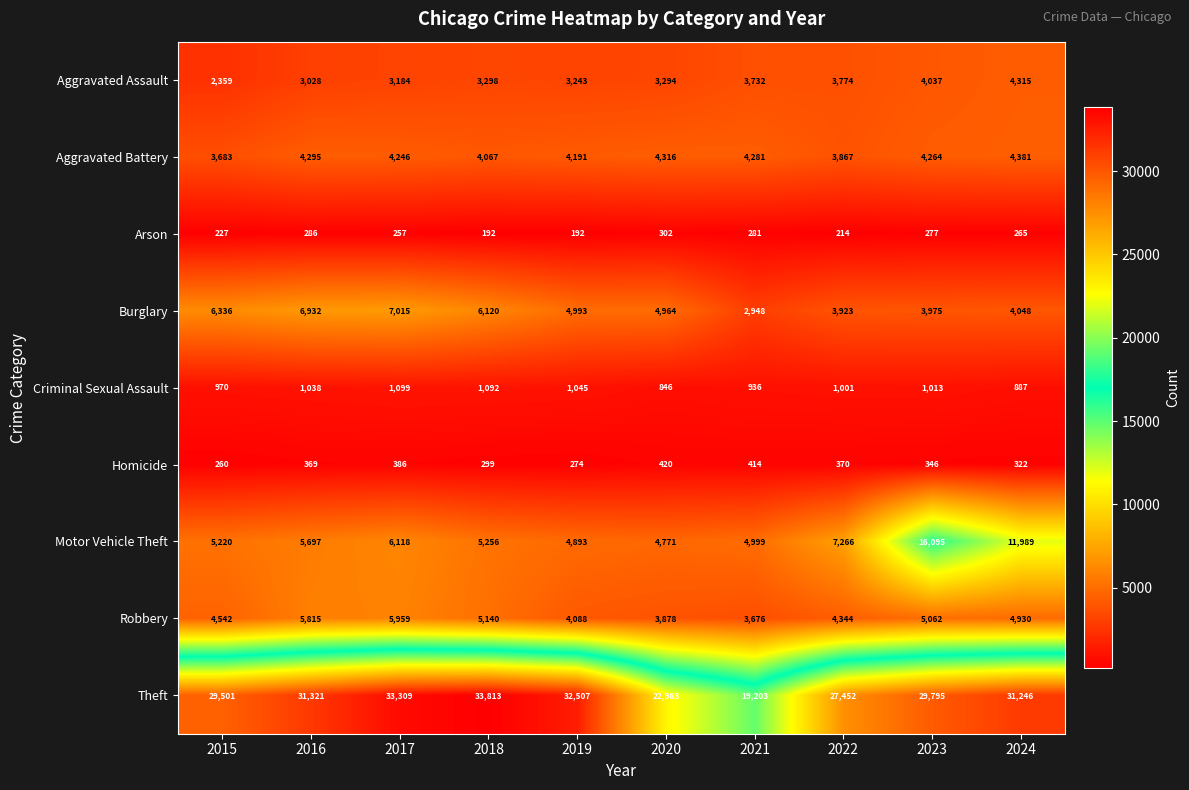

How many series are shown in this chart?

9